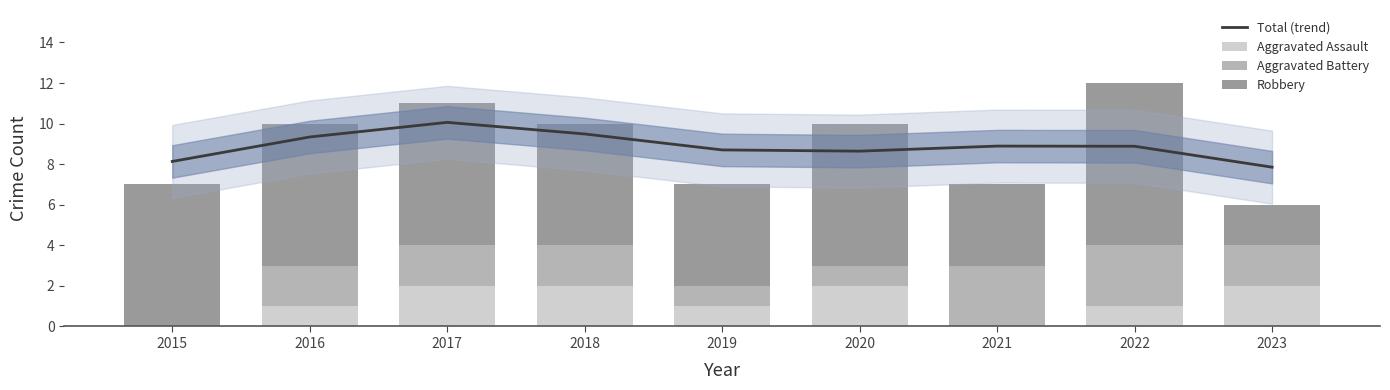

Which label corresponds to the smallest value in the chart?

2015